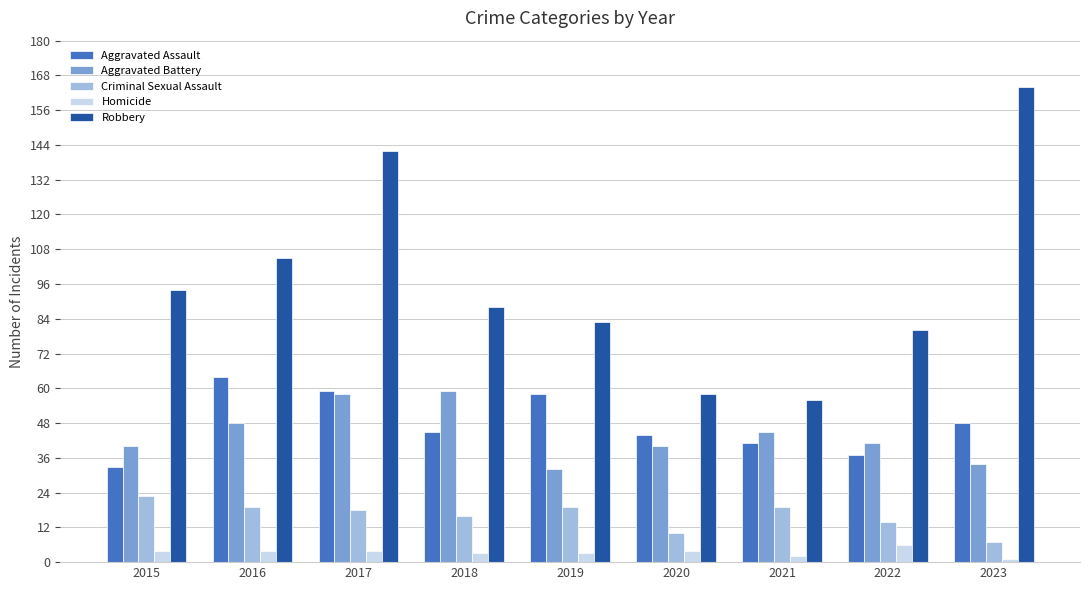

Is the value of Homicide at 2021 greater than the value of Criminal Sexual Assault at 2018?

No